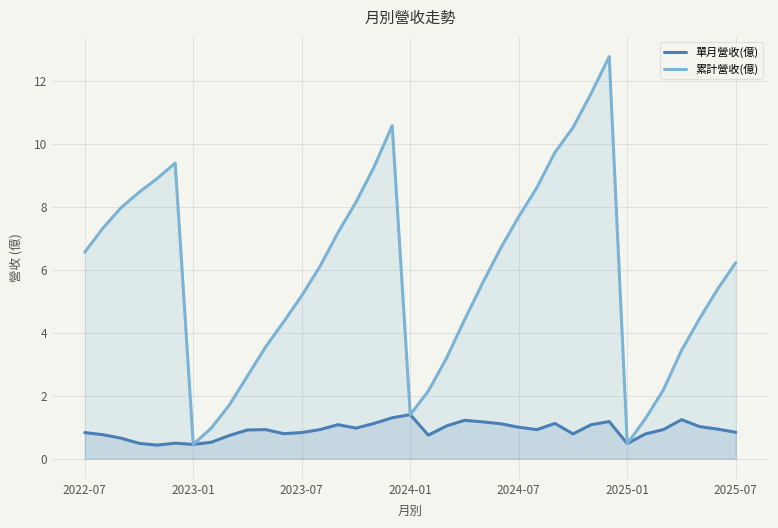

What is the sum of the 累計營收(億) values at 28 and 17?

22.2